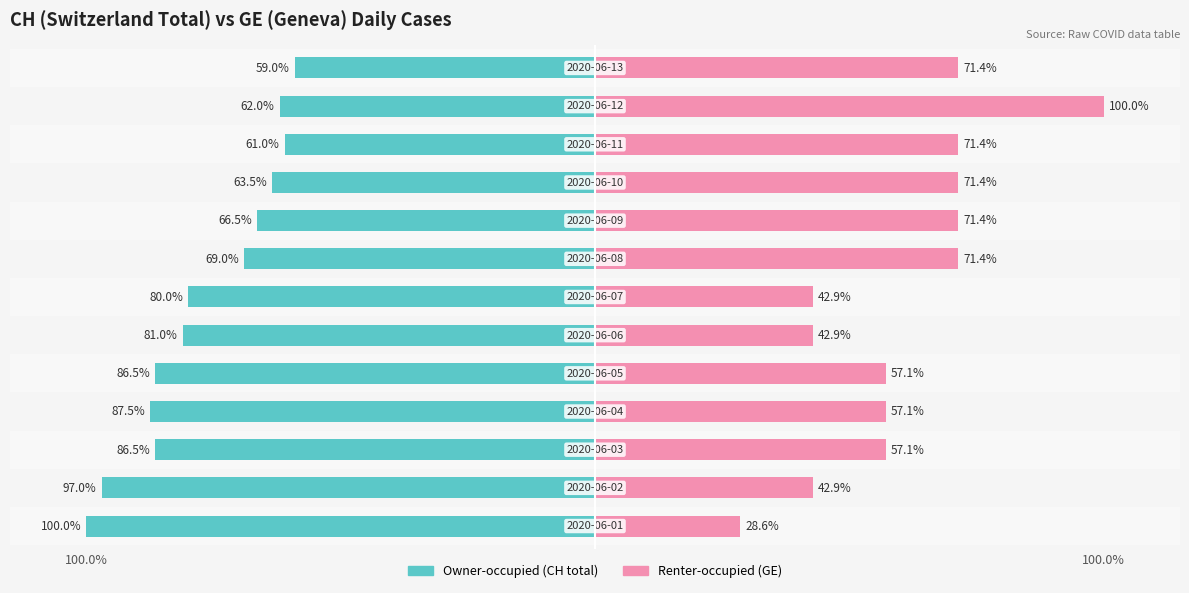

Which series has the widest spread of values?

Renter-occupied